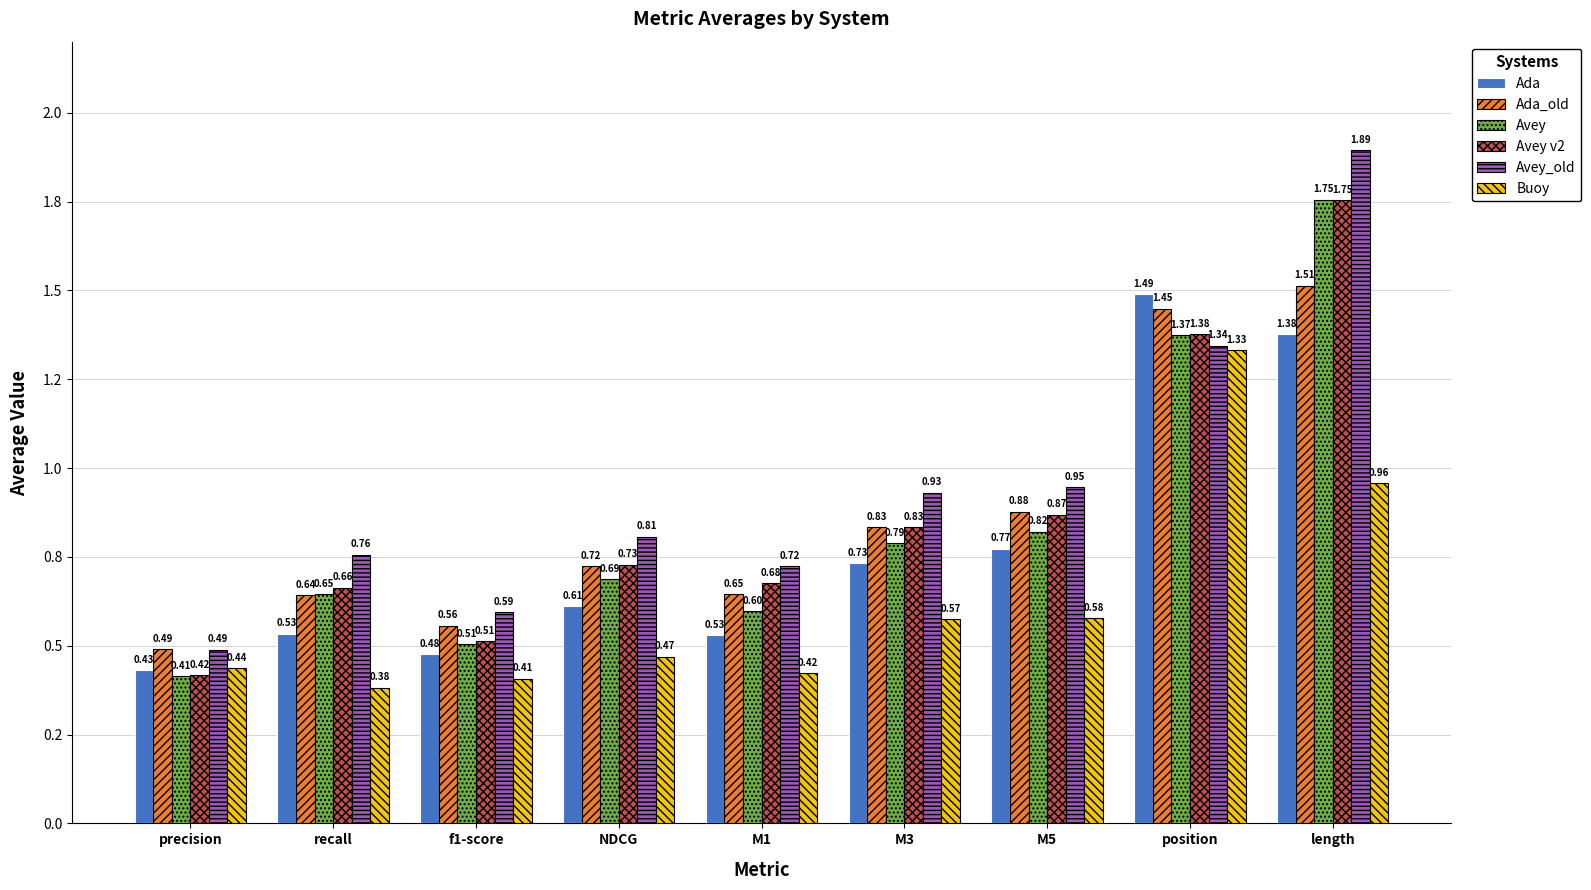

Does the chart contain stacked bars?

No